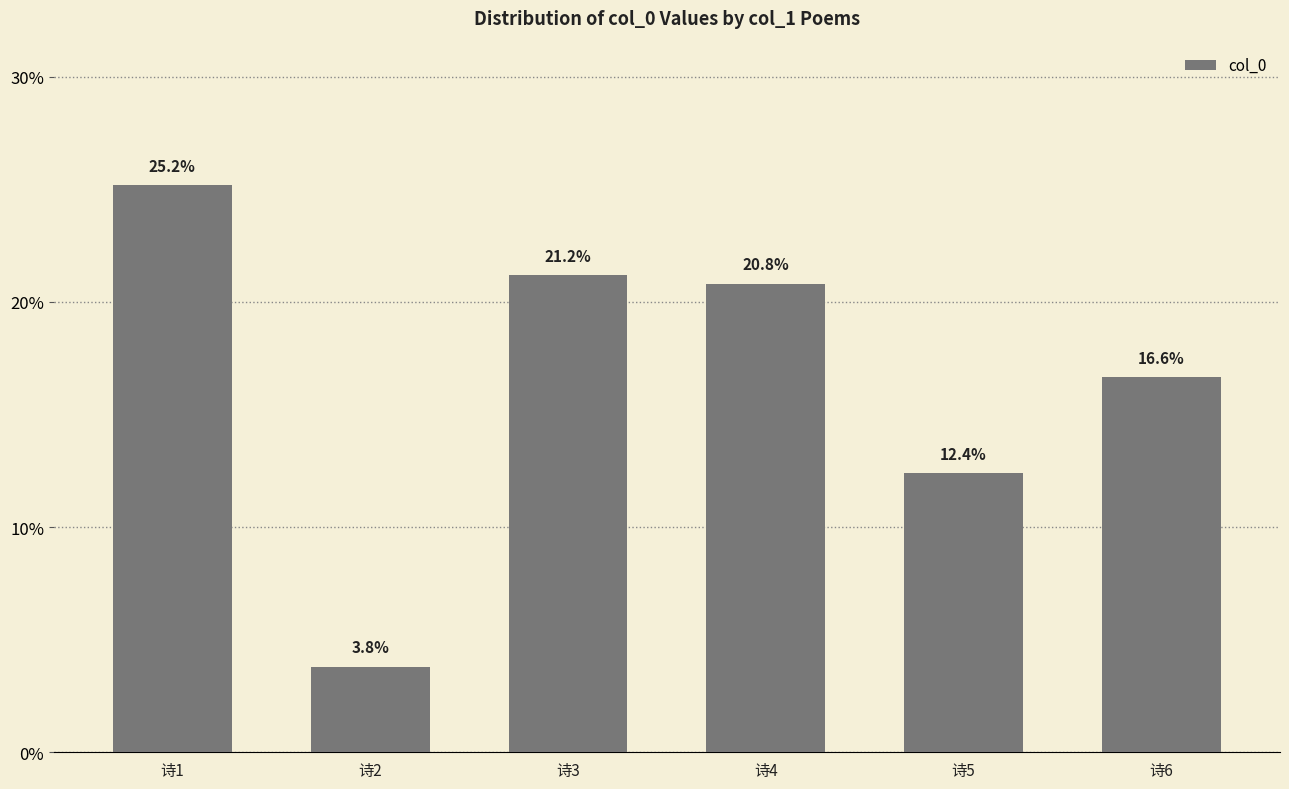

Which label corresponds to the largest value in the chart?

诗1